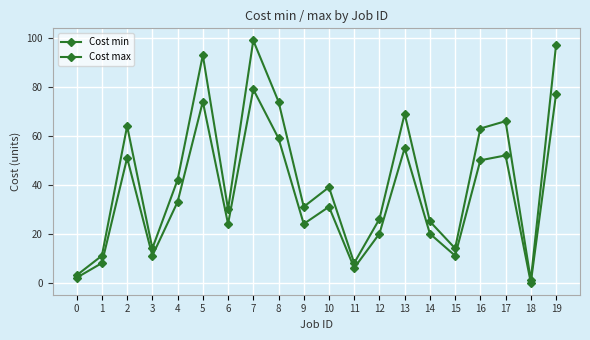

What is the difference between the second highest and second lowest values in the Cost min series?

75